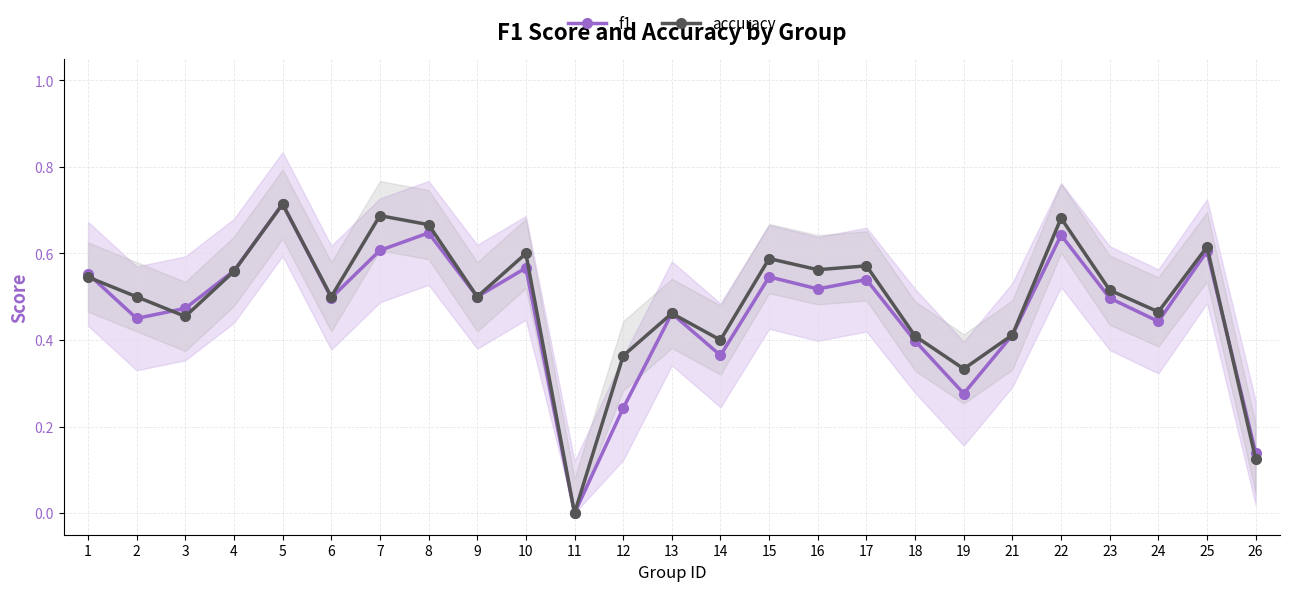

Which label corresponds to the largest value in the chart?

5